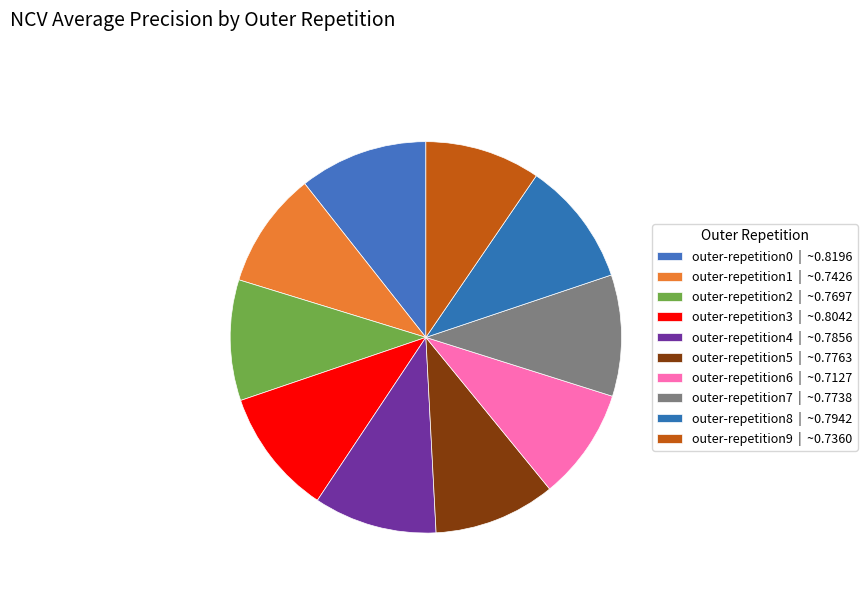

Rank the categories by value from highest to lowest.

outer-repetition0, outer-repetition3, outer-repetition8, outer-repetition4, outer-repetition5, outer-repetition7, outer-repetition2, outer-repetition1, outer-repetition9, outer-repetition6